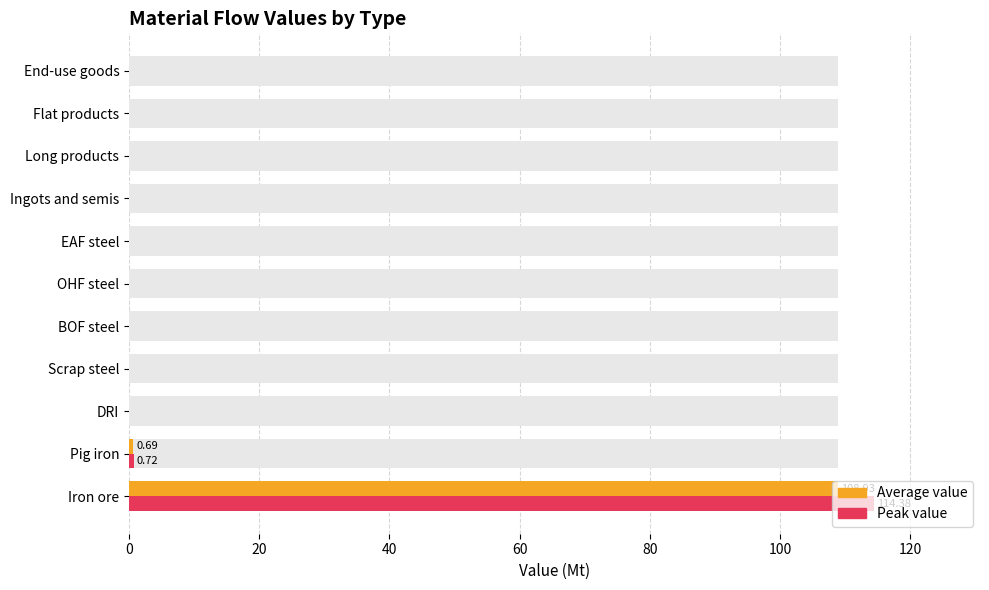

Count the number of categories in the chart.

11